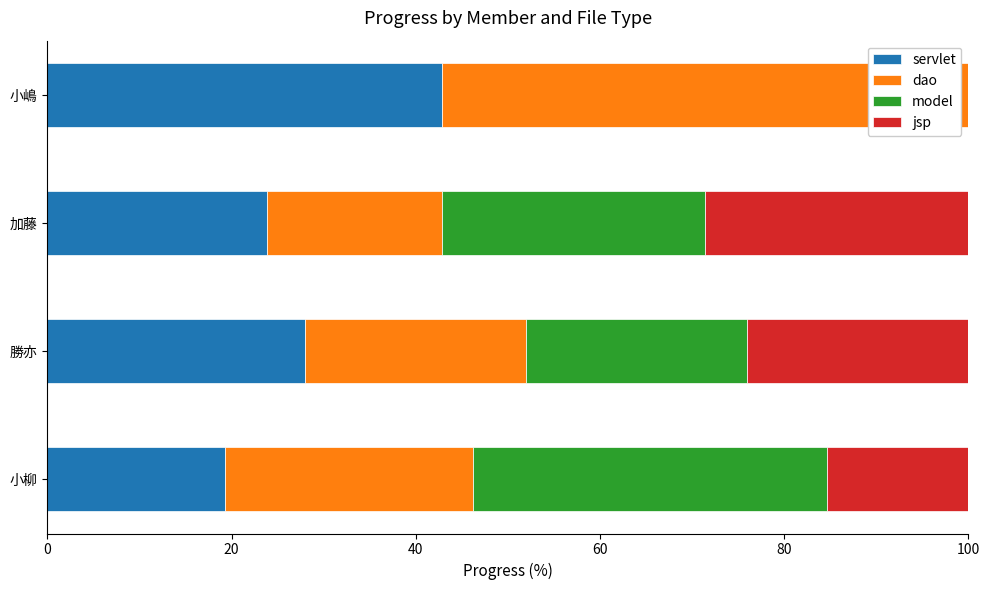

True or false: servlet has a value of 40.1 at 勝亦.

False